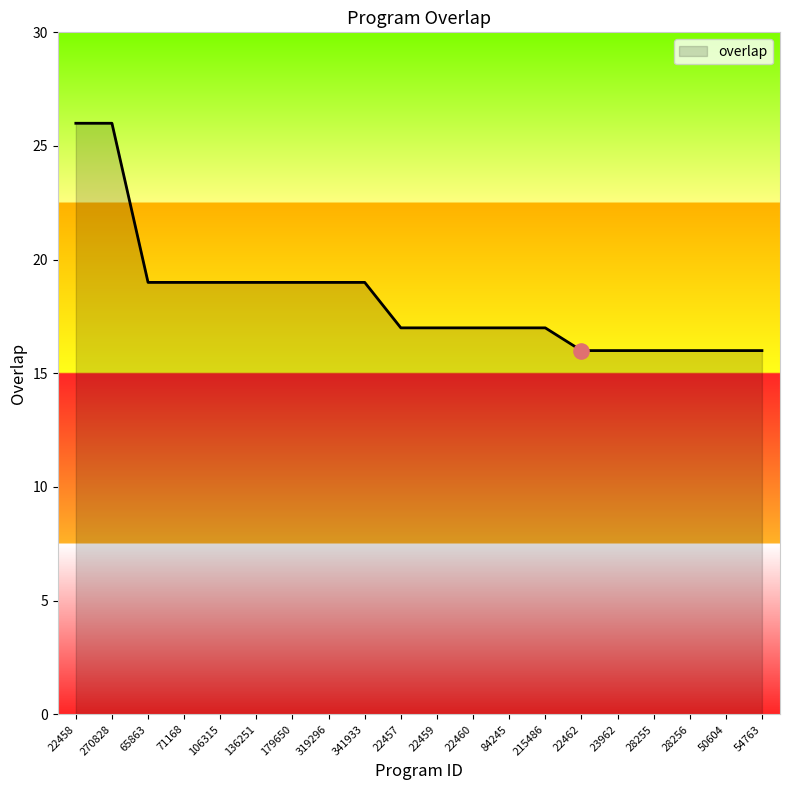

What is the change in value from 179650 to 22457?

-2